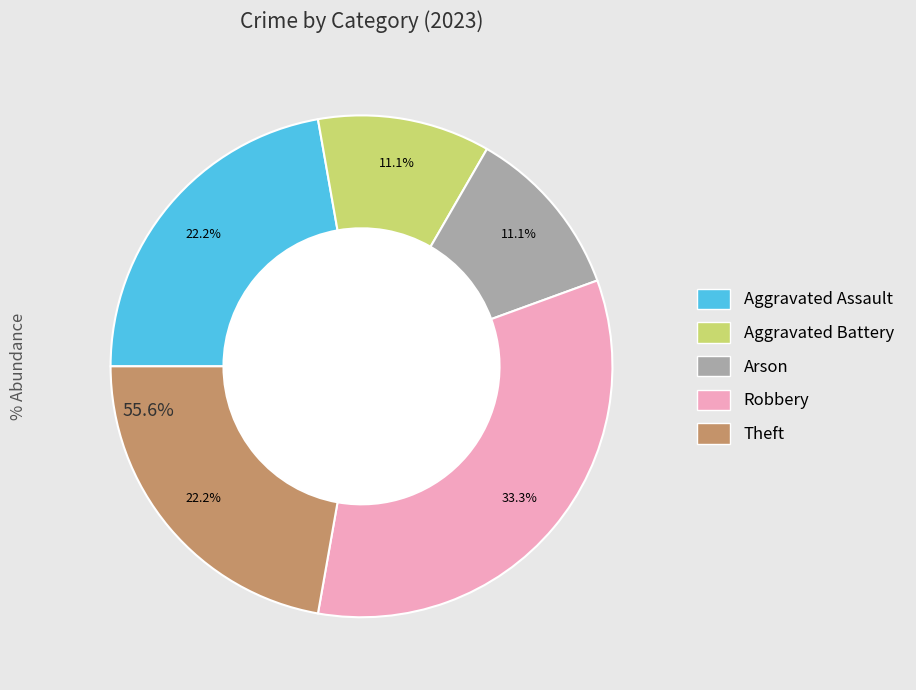

Approximately how many times larger is the value at Arson compared to Theft?

0.5